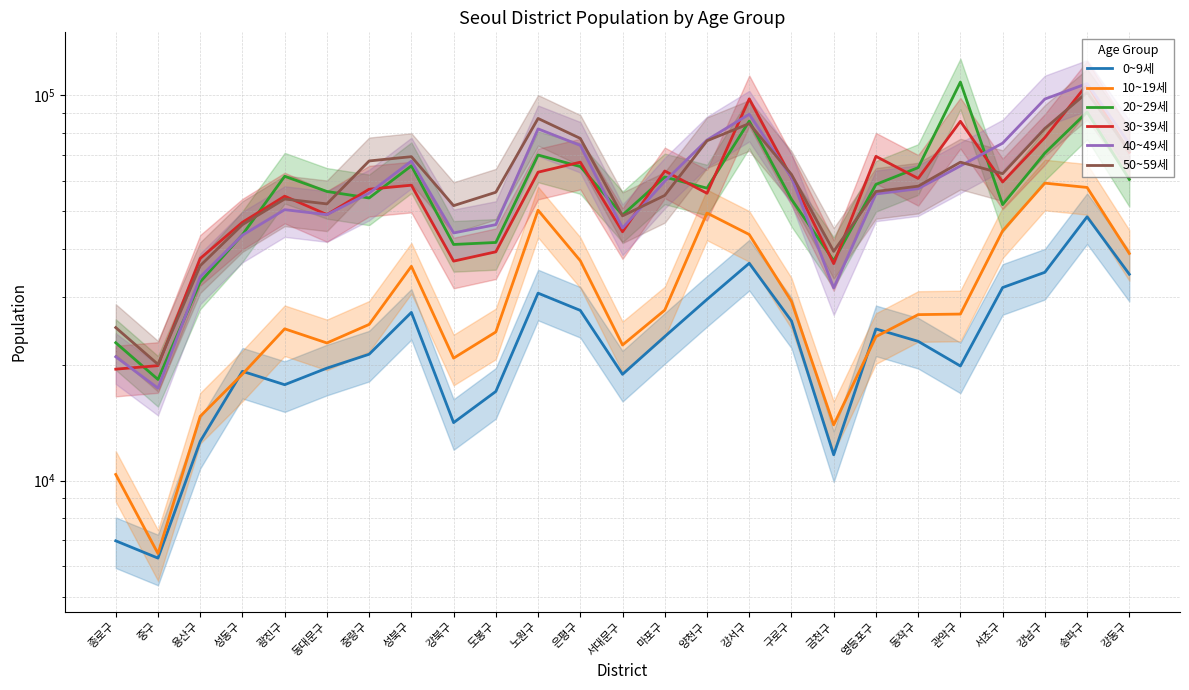

Reading left to right, what are all the values shown in this chart?

0~9세: 종로구=6984	중구=6299	용산구=12653	성동구=19222	광진구=17744	동대문구=19590	중랑구=21285	성북구=27326	강북구=14148	도봉구=17044	노원구=30658	은평구=27655	서대문구=18881	마포구=23661	양천구=29534	강서구=36646	구로구=25967	금천구=11676	영등포구=24756	동작구=22992	관악구=19843	서초구=31699	강남구=34726	송파구=48373	강동구=34321
10~19세: 종로구=10381	중구=6474	용산구=14692	성동구=18903	광진구=24774	동대문구=22767	중랑구=25432	성북구=35986	강북구=20796	도봉구=24311	노원구=50312	은평구=37208	서대문구=22493	마포구=27705	양천구=49472	강서구=43517	구로구=29191	금천구=13955	영등포구=23640	동작구=26967	관악구=27057	서초구=44477	강남구=59141	송파구=57635	강동구=38850
20~29세: 종로구=22802	중구=18309	용산구=32778	성동구=43463	광진구=61616	동대문구=56271	중랑구=54128	성북구=65580	강북구=41001	도봉구=41496	노원구=69956	은평구=65282	서대문구=48896	마포구=61353	양천구=57388	강서구=85652	구로구=53703	금천구=37202	영등포구=58693	동작구=64882	관악구=108154	서초구=52009	강남구=70774	송파구=90422	강동구=60467
30~39세: 종로구=19470	중구=19886	용산구=37719	성동구=46815	광진구=54715	동대문구=49023	중랑구=57025	성북구=58415	강북구=37120	도봉구=39246	노원구=63138	은평구=67027	서대문구=44235	마포구=63597	양천구=55657	강서구=97831	구로구=61071	금천구=36570	영등포구=69403	동작구=60826	관악구=85556	서초구=59545	강남구=77662	송파구=106630	강동구=71097
40~49세: 종로구=20969	중구=17379	용산구=33781	성동구=43346	광진구=50470	동대문구=49002	중랑구=55710	성북구=67446	강북구=43923	도봉구=46156	노원구=81770	은평구=74103	서대문구=45250	마포구=59819	양천구=76508	강서구=89266	구로구=61183	금천구=31638	영등포구=55441	동작구=57207	관악구=65543	서초구=75078	강남구=97729	송파구=107209	강동구=74854
50~59세: 종로구=24957	중구=20043	용산구=36122	성동구=46154	광진구=53801	동대문구=52243	중랑구=67518	성북구=69280	강북구=51700	도봉구=56006	노원구=87029	은평구=77244	서대문구=48640	마포구=54962	양천구=76170	강서구=84408	구로구=62294	금천구=39348	영등포구=56262	동작구=58073	관악구=67025	서초구=62579	강남구=81956	송파구=101614	강동구=71766